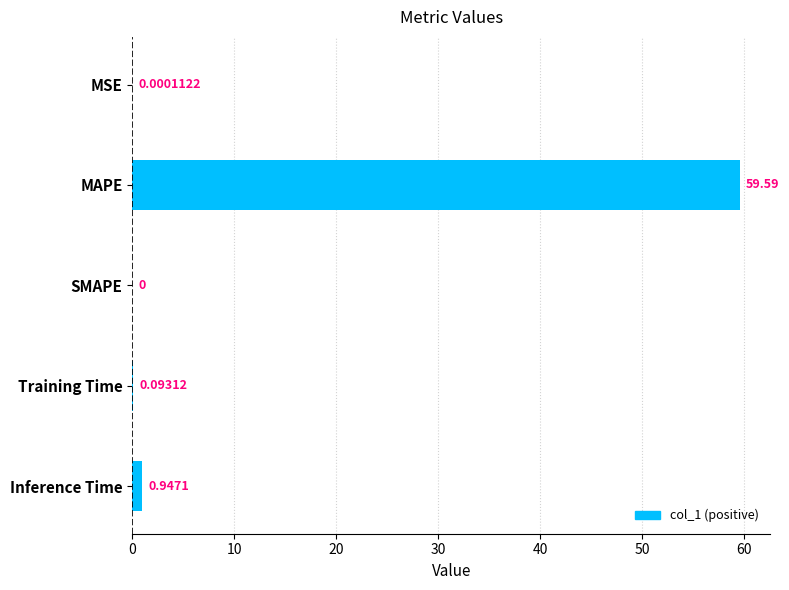

Which has a higher value, MSE or Training Time?

Training Time